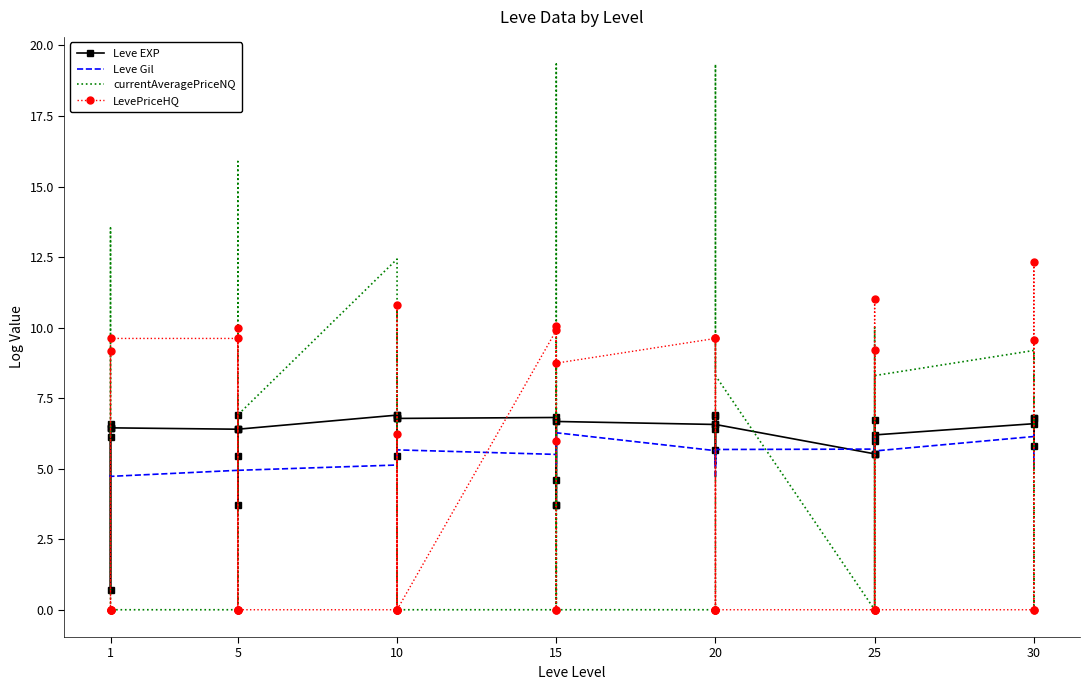

How many times do Leve EXP and currentAveragePriceNQ cross each other?

21